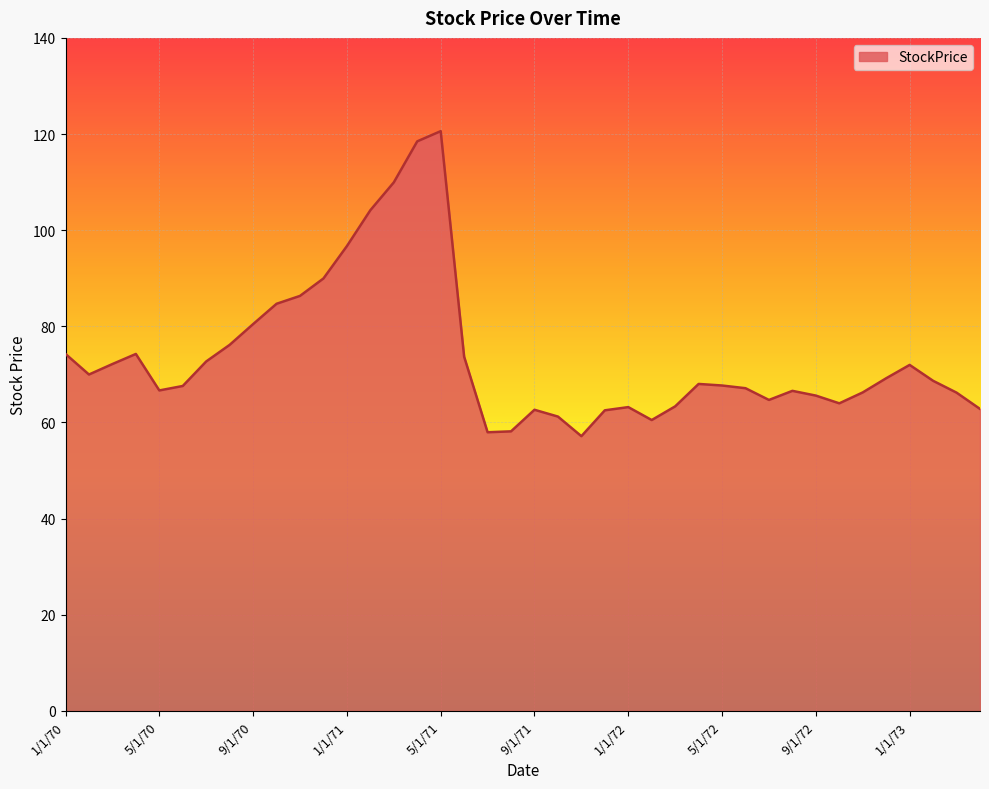

How many lines are shown in the chart?

1